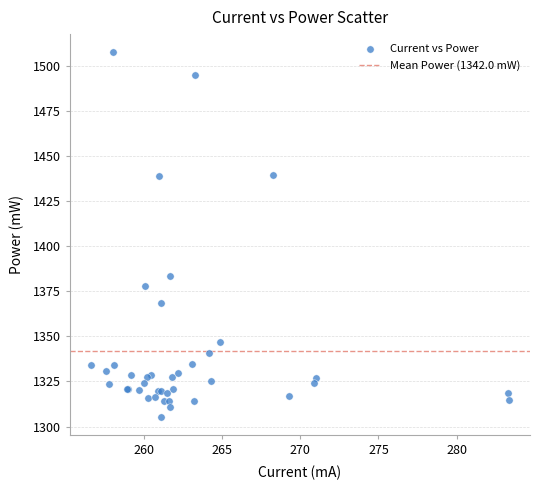

What Y value in the scatter plot is closest to 1406?

1383.4